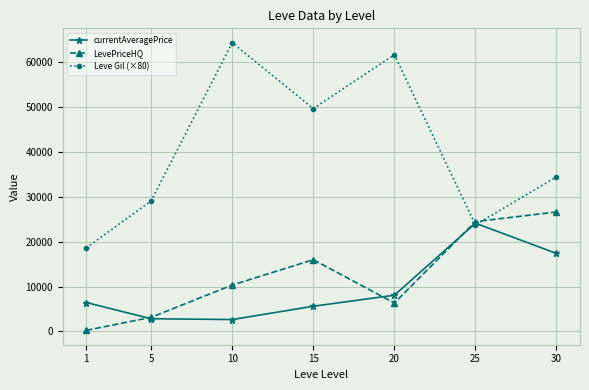

What is the sum of all Leve Gil (×80) values?

281266.7